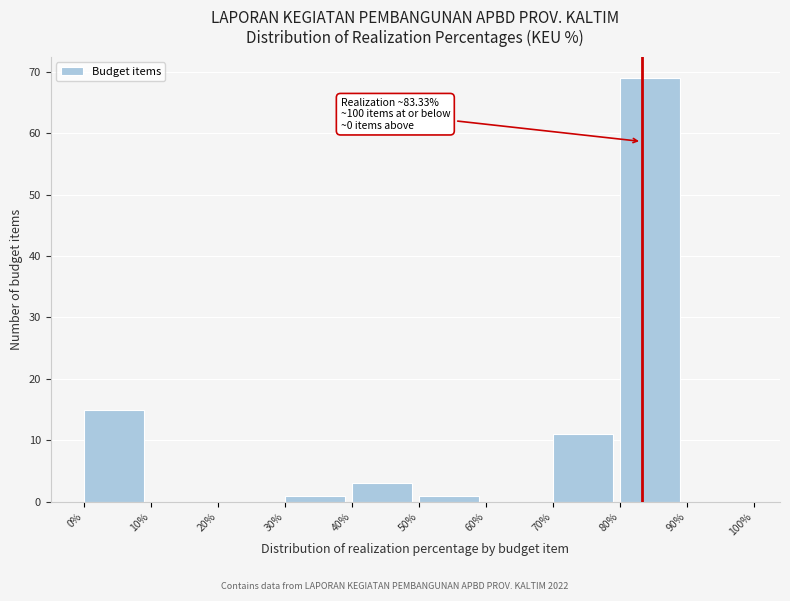

Which range on the x-axis has the tallest bar?

80% to 90%